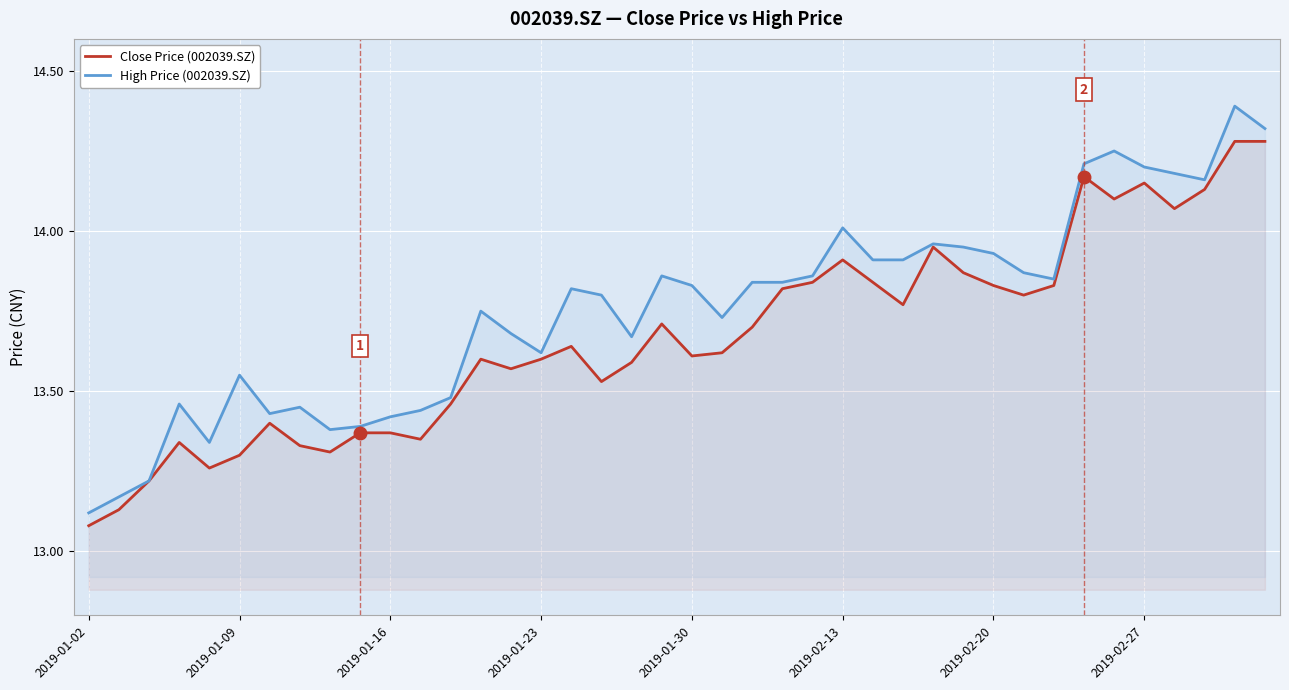

What position from the right is 19?

21